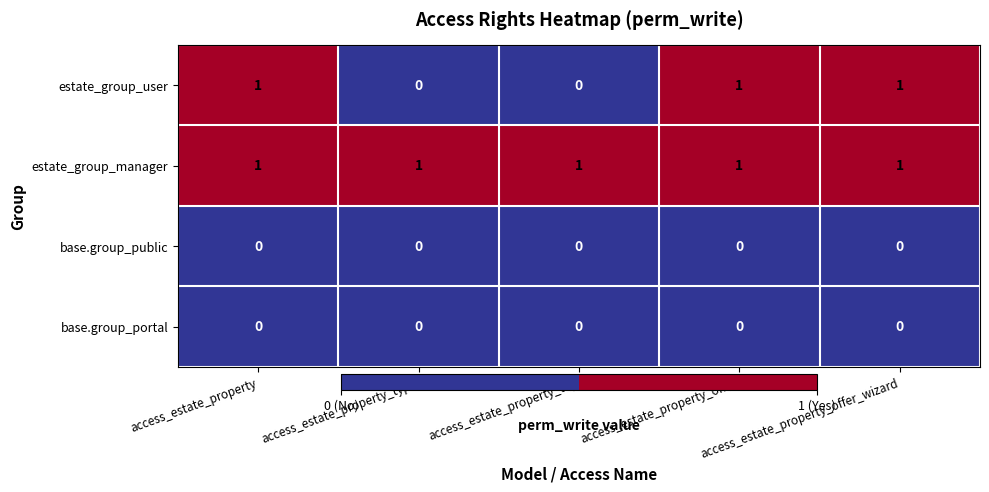

True or false: estate_group_manager has a value of 2 at access_estate_property_offer.

False